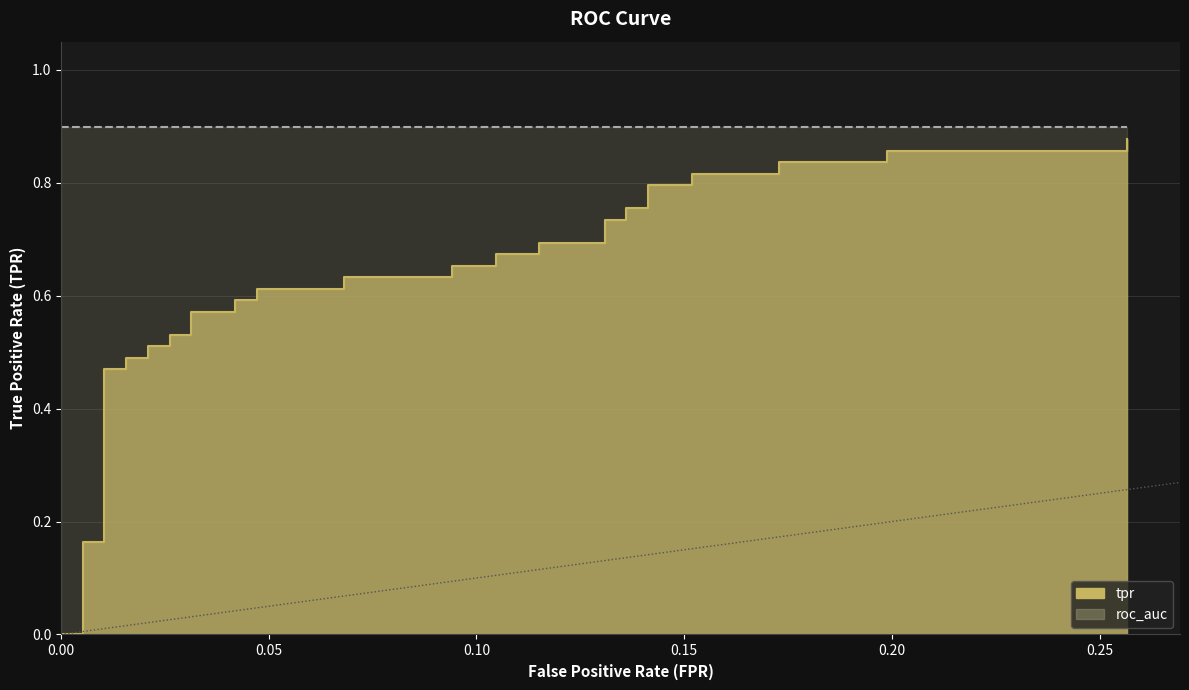

What is the greatest value displayed?

0.9